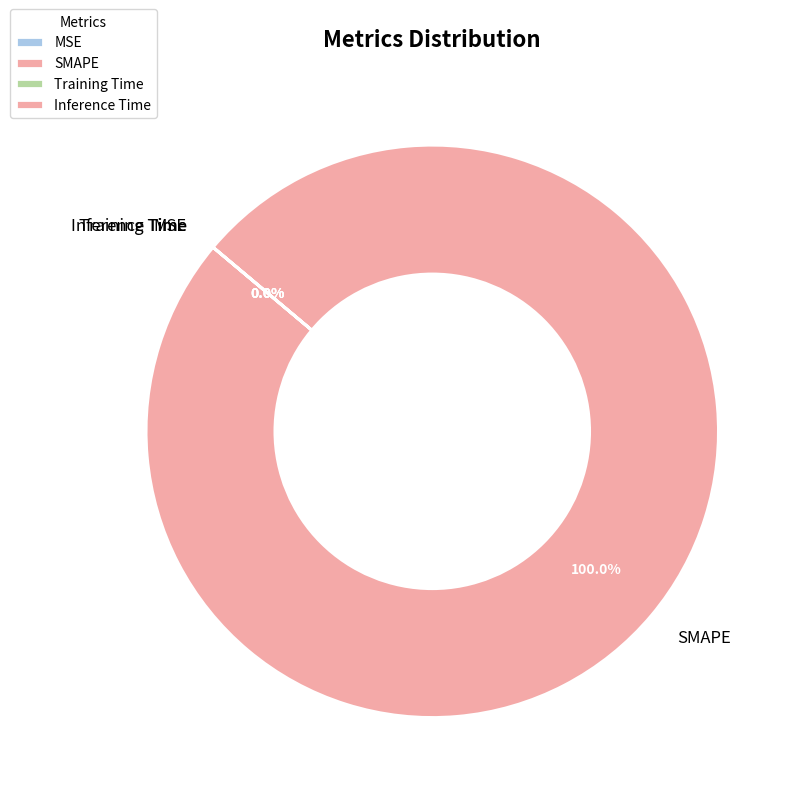

Rank the categories by value from lowest to highest.

MSE, Inference Time, Training Time, SMAPE